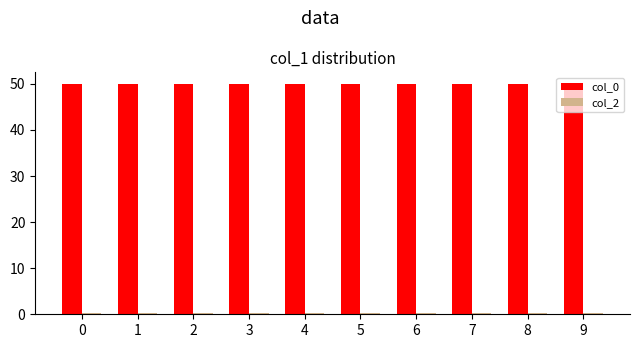

What is the approximate value of col_0 at 0?

50.0